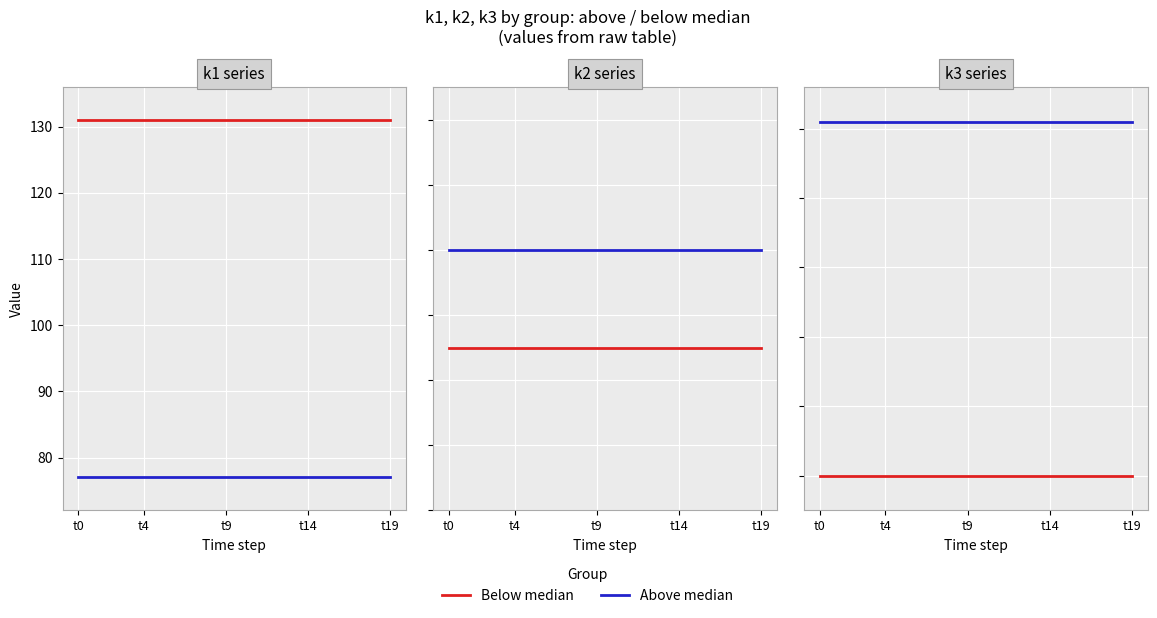

Rank the categories by Above median value from highest to lowest.

t0, t4, t9, t14, t19, 5, 6, 7, 8, 9, 10, 11, 12, 13, 14, 15, 16, 17, 18, 19